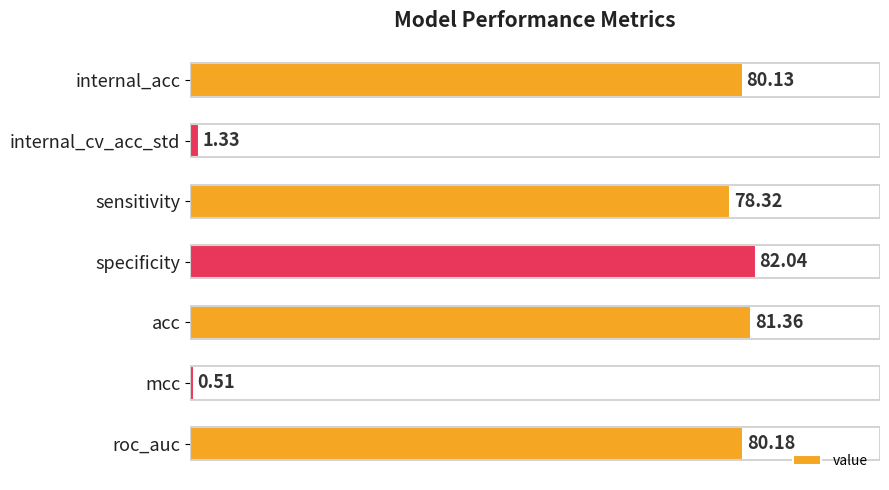

How many values are below 80?

3